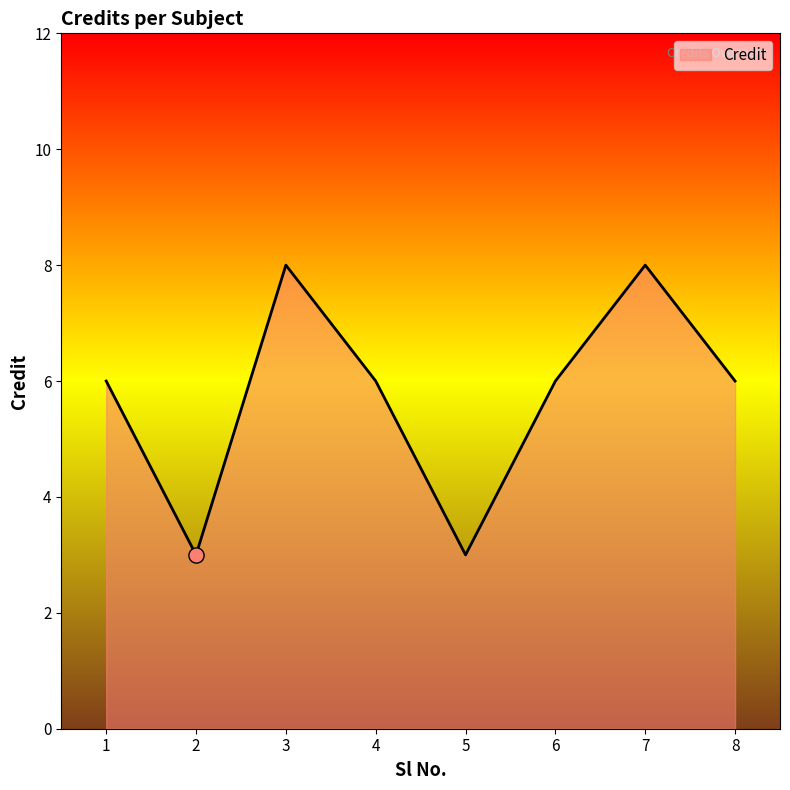

What is the ratio of the value at 7 to the value at 5?

2.7